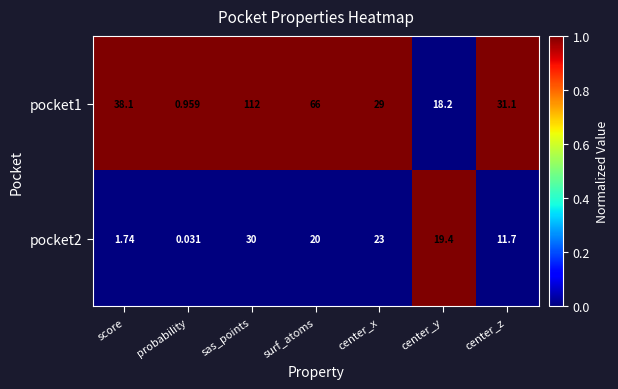

Where does the pocket2 series first go above 19?

sas_points